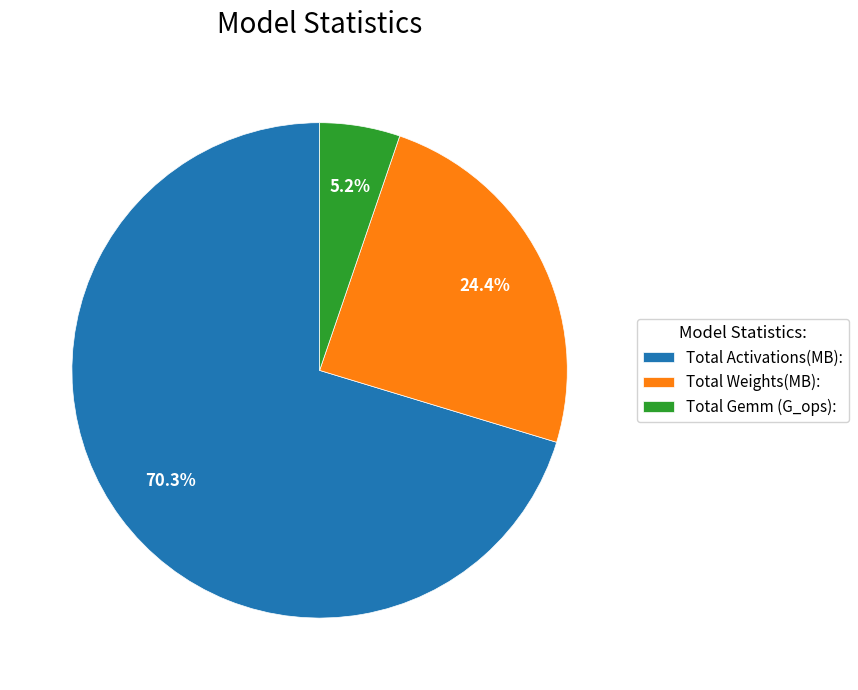

Which slice is the smallest?

Total Gemm (G_ops):